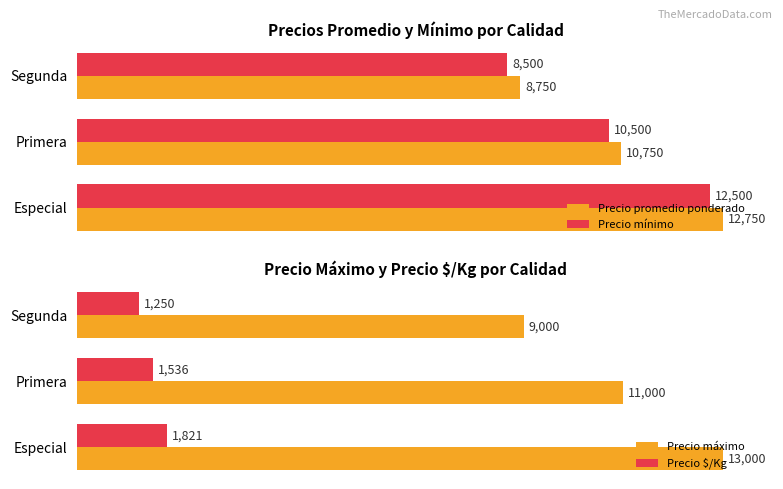

The Precio mínimo series shows 11967 at 2. True or false?

False